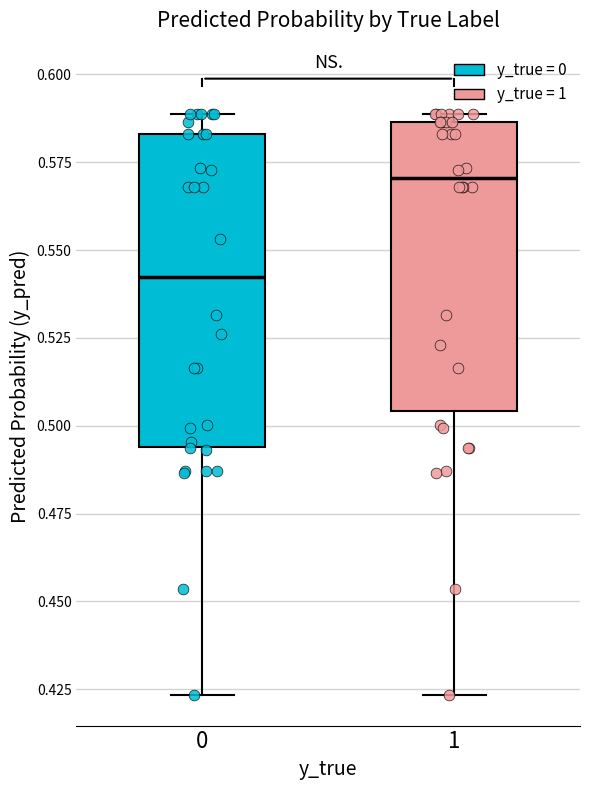

Reading left to right, read every box against the y-axis: the position of its median line, the range the box covers, and the ends of its whiskers. The values are not printed on the chart, so give them approximately, as read against the axis.

0: median 0.540, box 0.495 to 0.585, whiskers 0.425 to 0.590
1: median 0.570, box 0.505 to 0.585, whiskers 0.425 to 0.590